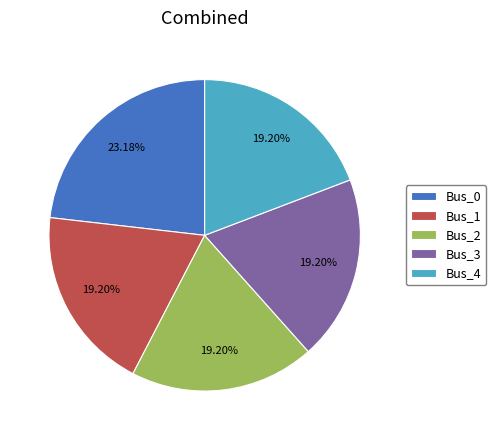

Do Bus_2 and Bus_0 together represent more than half of the pie?

No